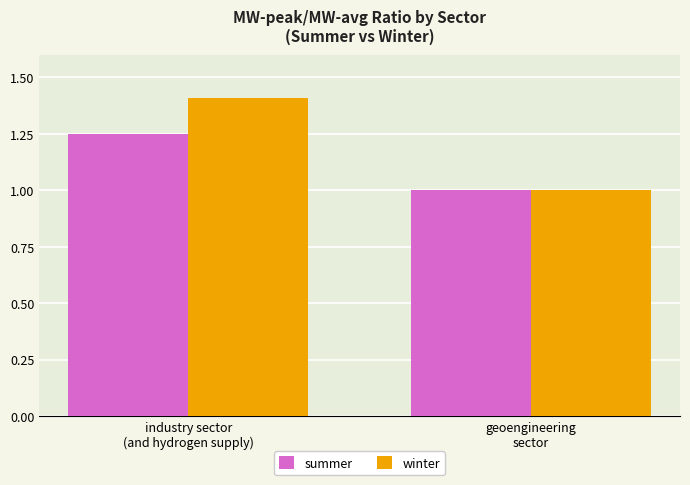

How many categories are shown in the chart?

2